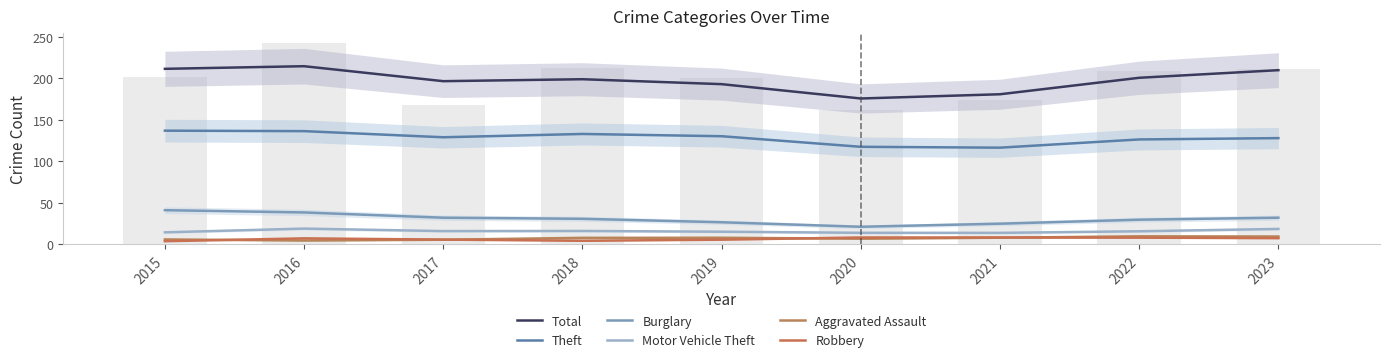

Which category has the highest value in the Total series?

2016